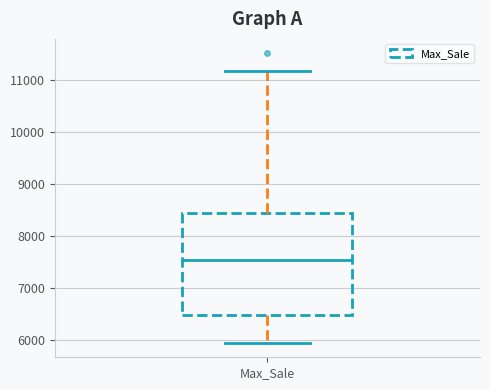

Where is the lower edge of the box for Max_Sale on the y-axis? The values are not printed on the chart, so give them approximately, as read against the axis.

6500